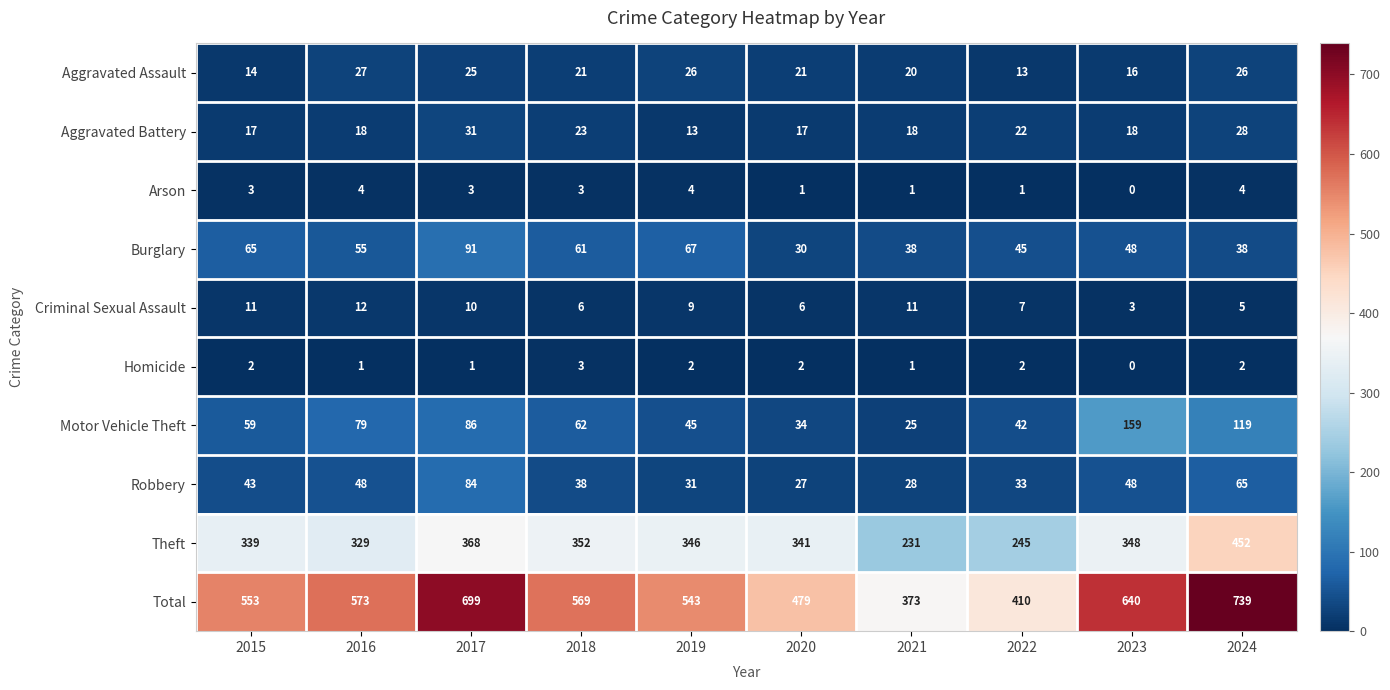

What is the sum of all Arson values?

24